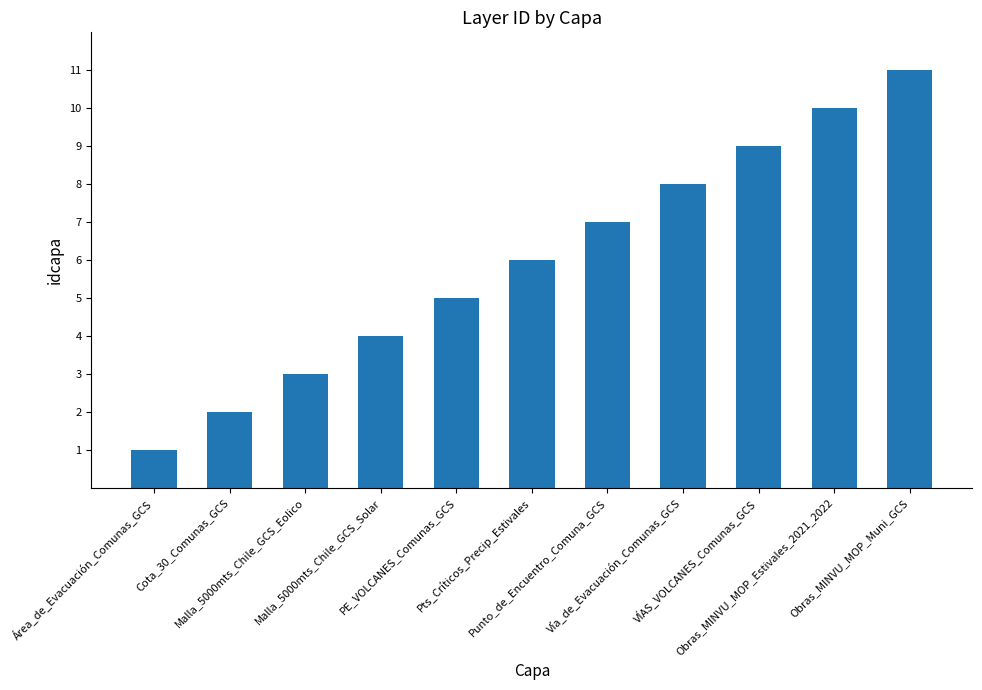

What is the label of the 6th bar from the left?

Pts_Críticos_Precip_Estivales